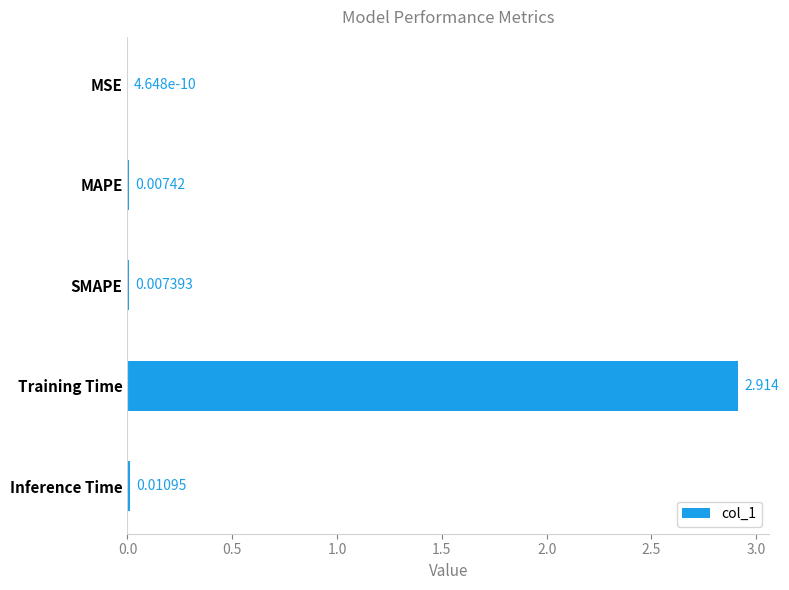

Are the bars grouped side by side (vs. stacked)?

No